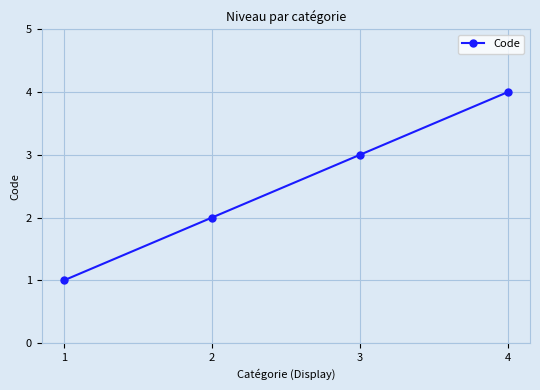

Which category has the lowest value across all series?

1